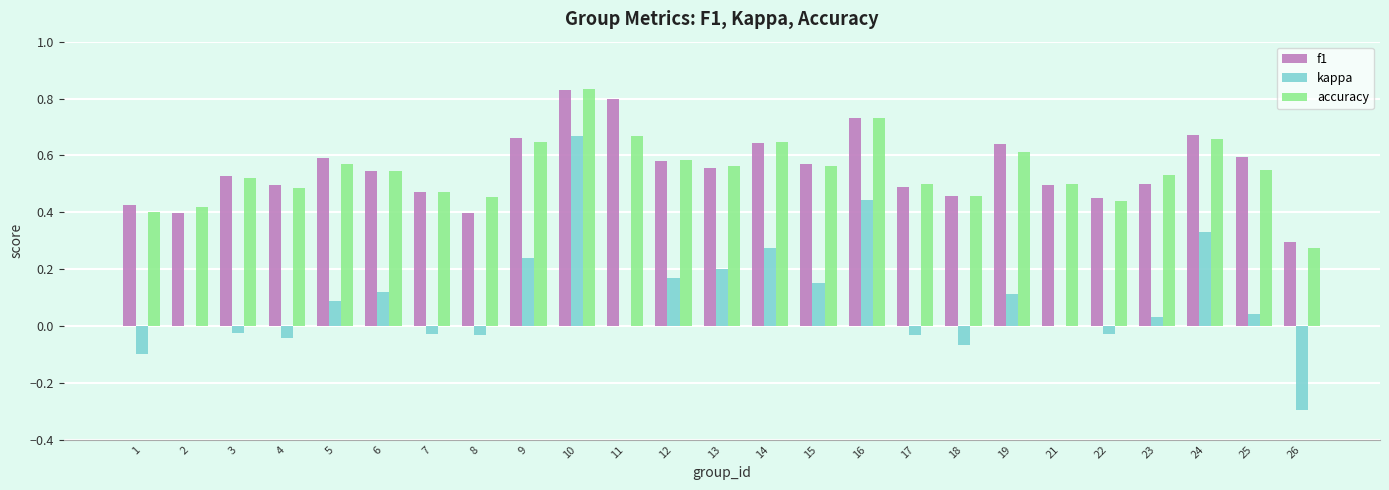

Does the chart contain stacked bars?

No